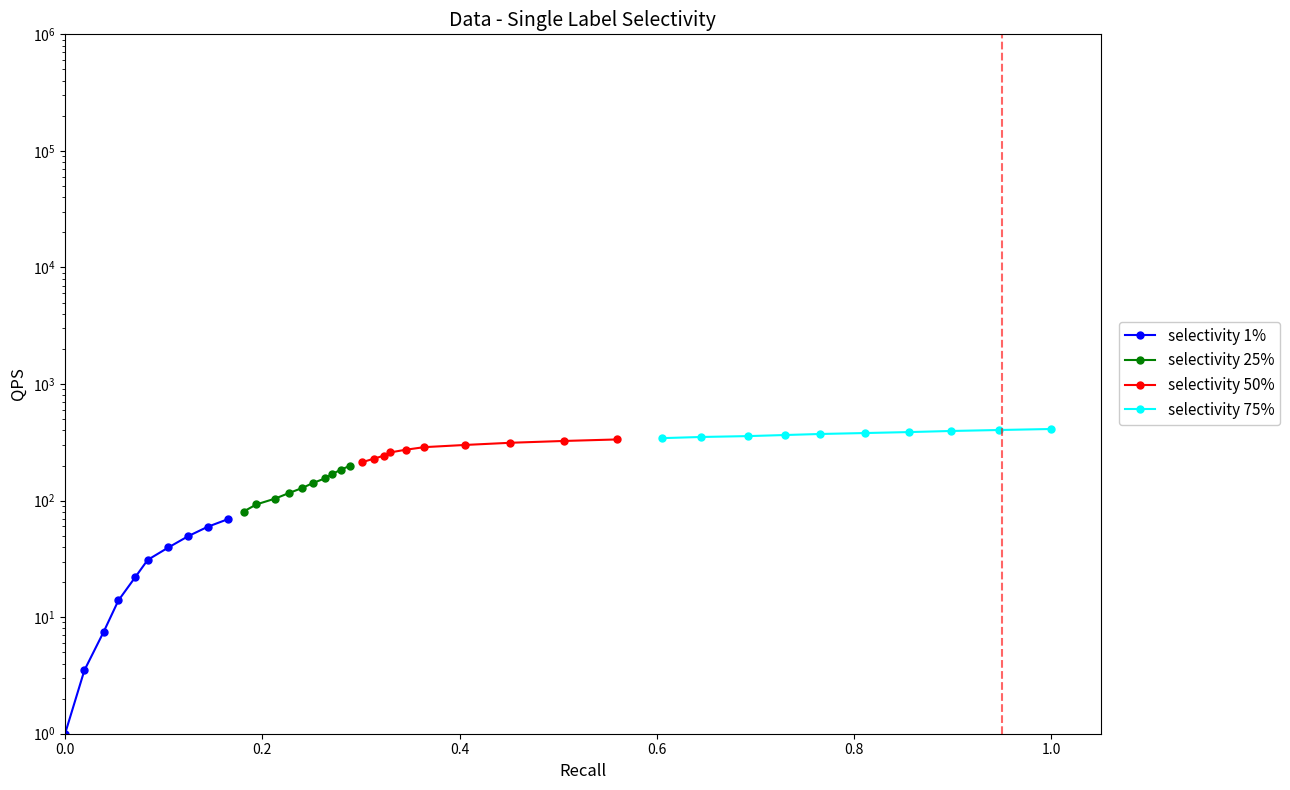

What are all the series names shown in the legend?

selectivity 1%, selectivity 25%, selectivity 50%, selectivity 75%